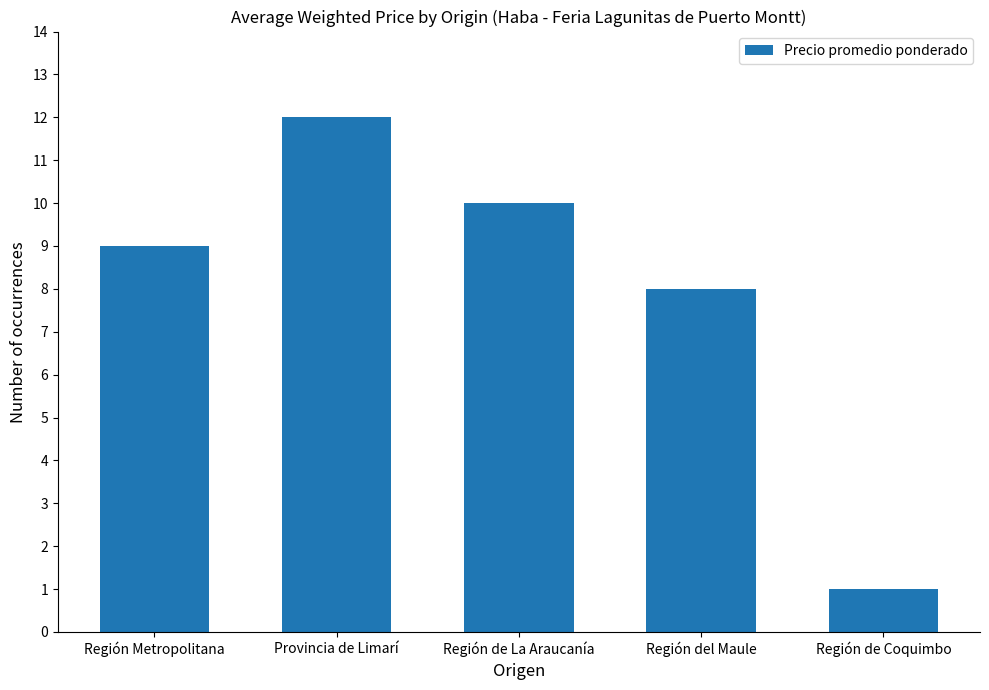

What is the difference between the second highest and second lowest values?

2